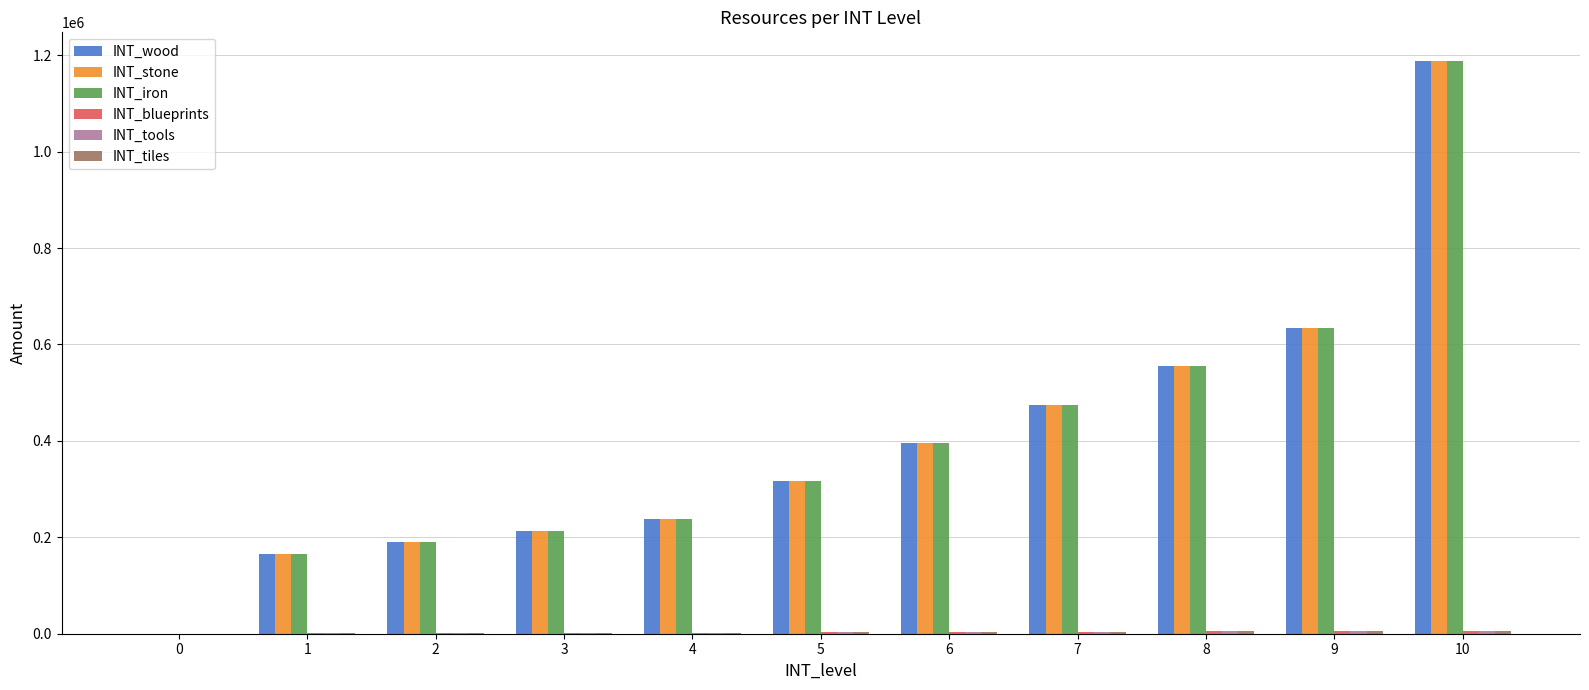

What is the difference between the INT_wood values at 9 and 6?

237600